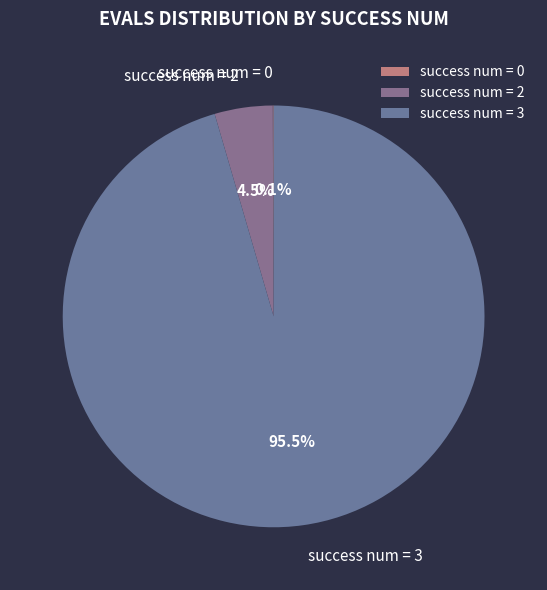

Which slice is the largest?

success num = 3